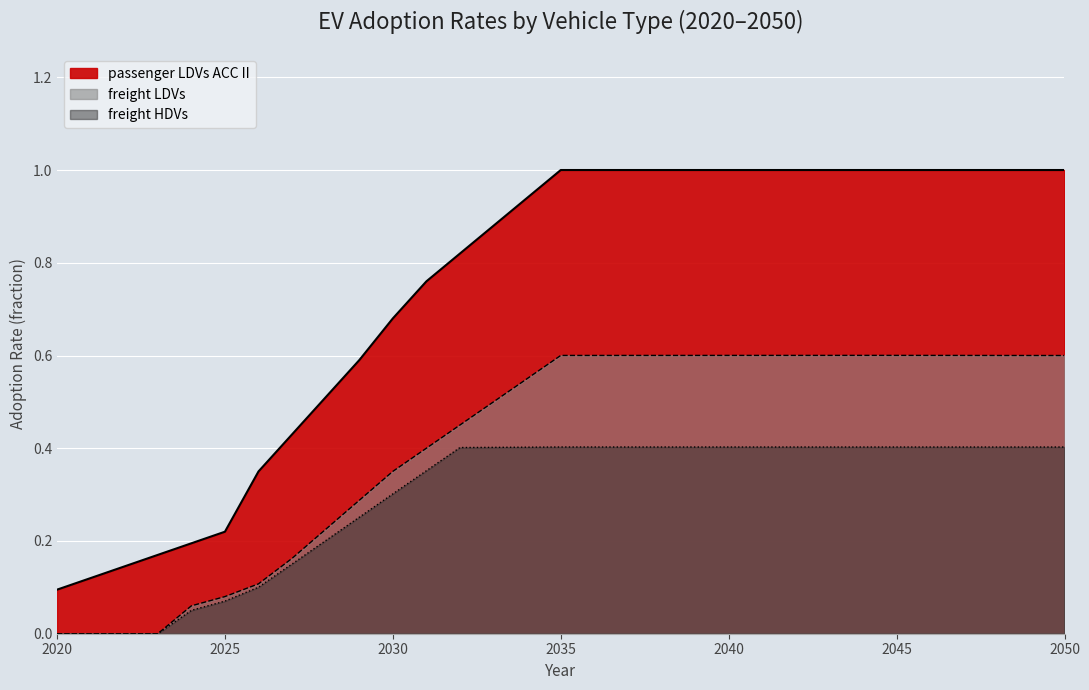

What is the highest value of the freight HDVs series?

0.4